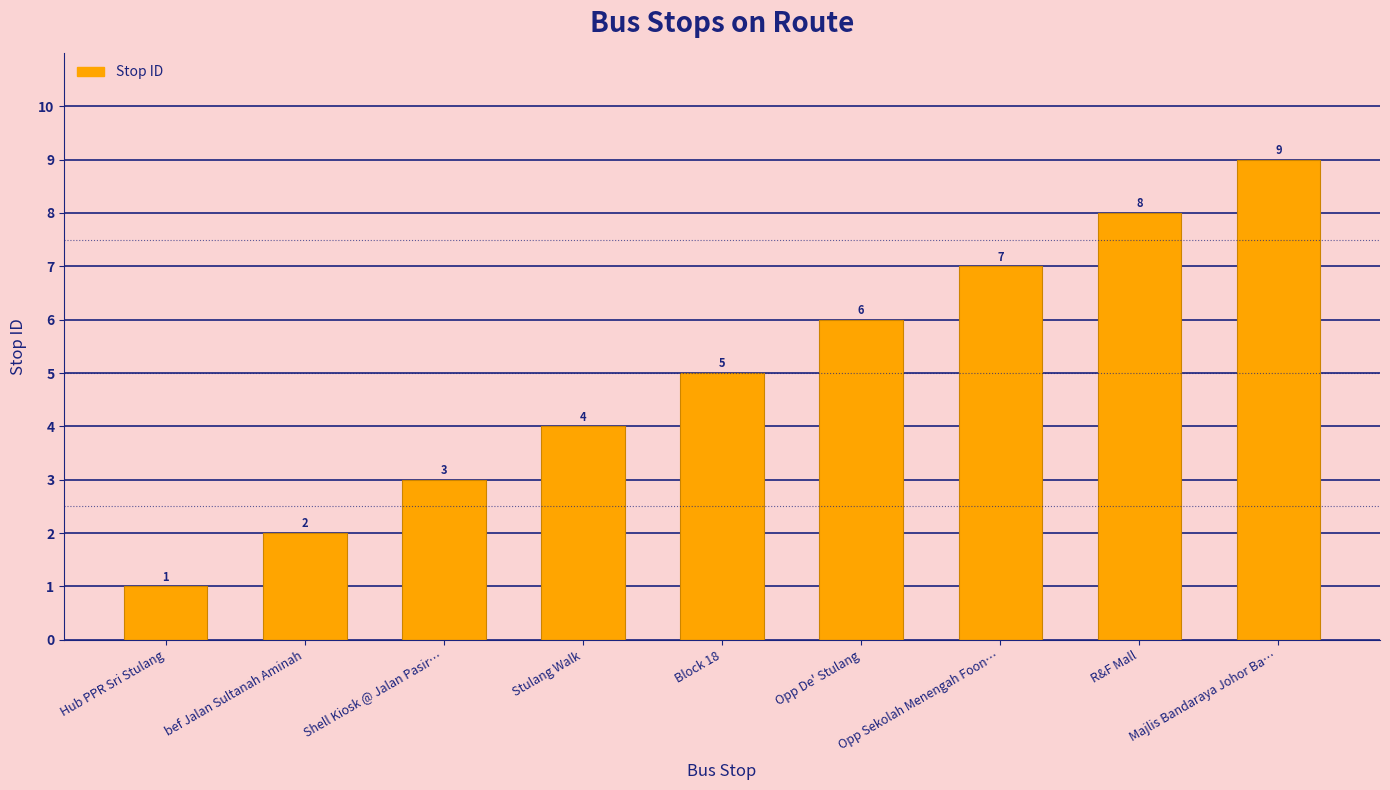

What is the sum of all values?

45